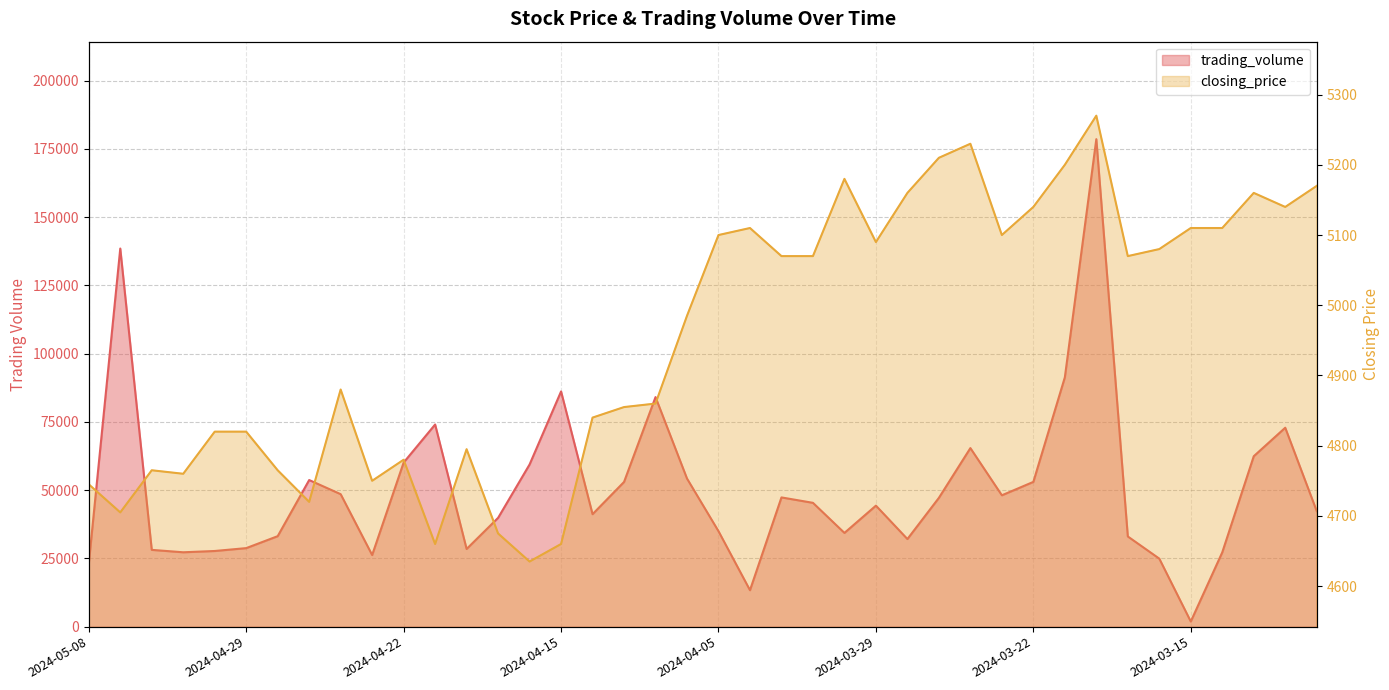

At how many categories does at least one series exceed 47746?

17